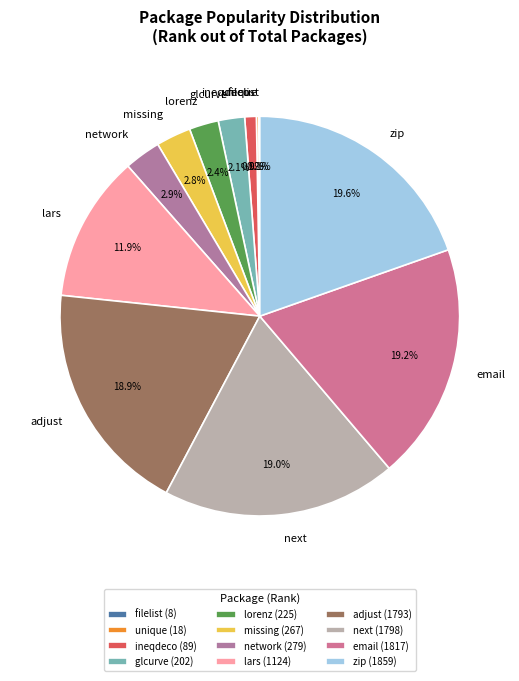

What percentage is NOT represented by email?

80.8%